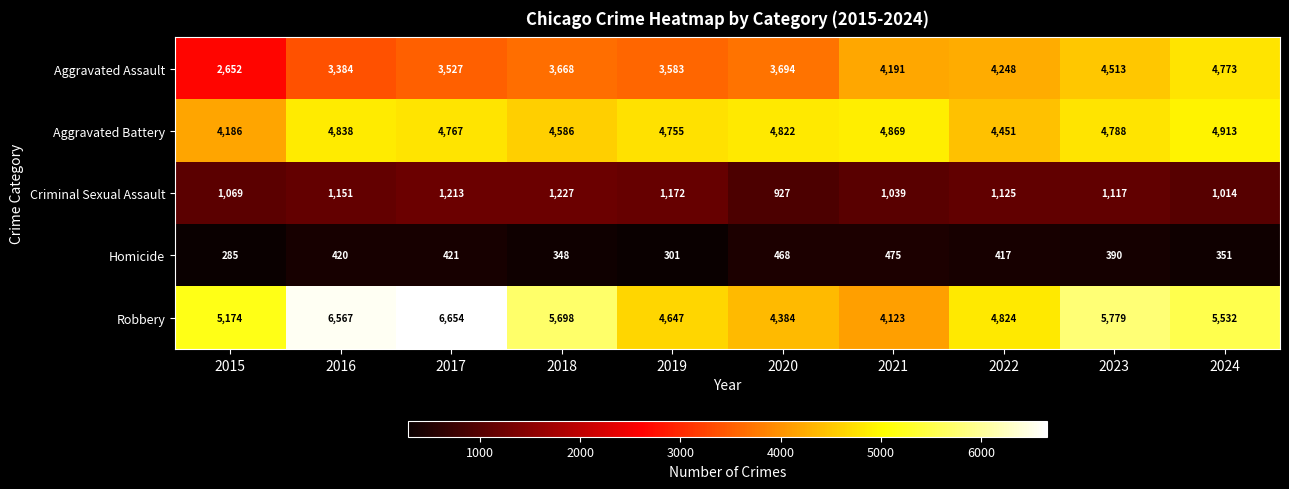

What is the sum of all Homicide values?

3876